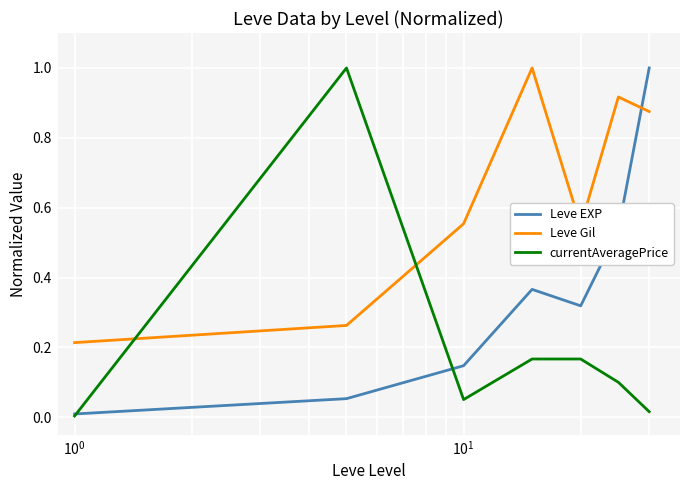

What is the maximum value shown in the chart?

1.0